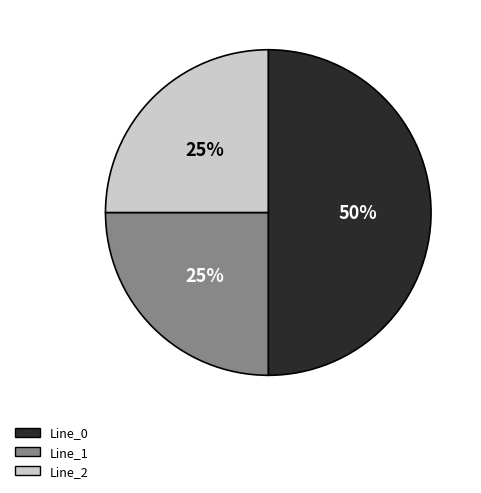

To the nearest percent, what is the average slice percentage?

33%